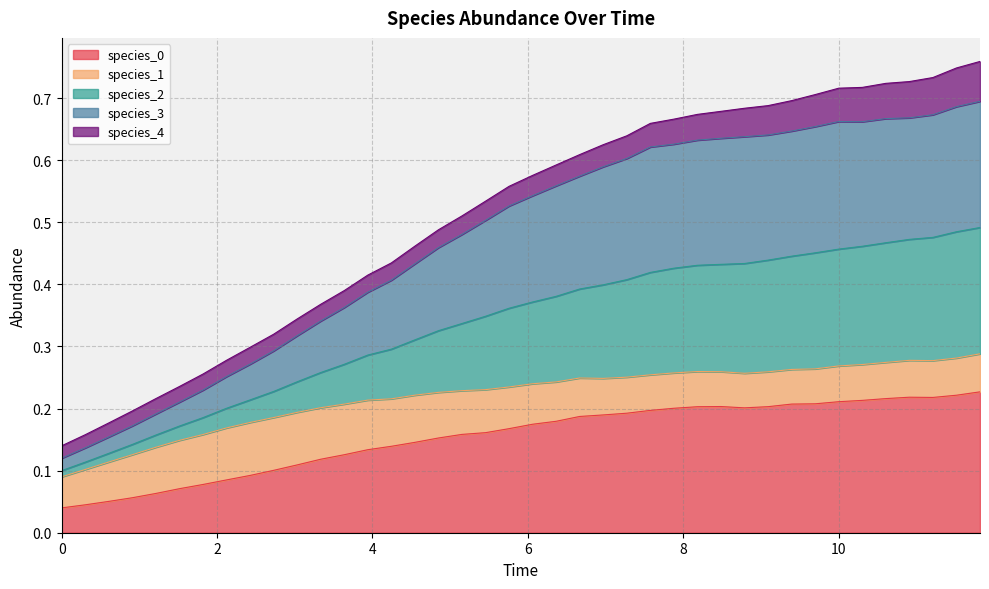

Does the chart have visible grid lines?

Yes